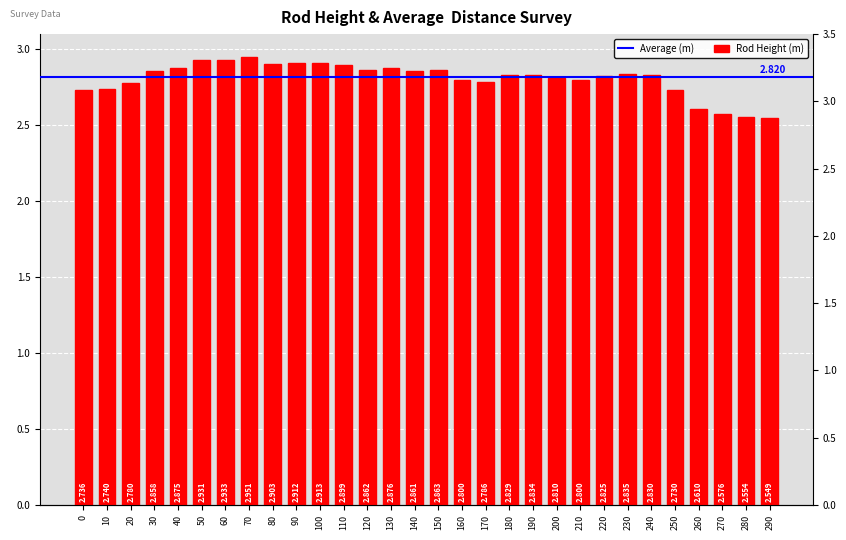

Read the value at 20.

2.8